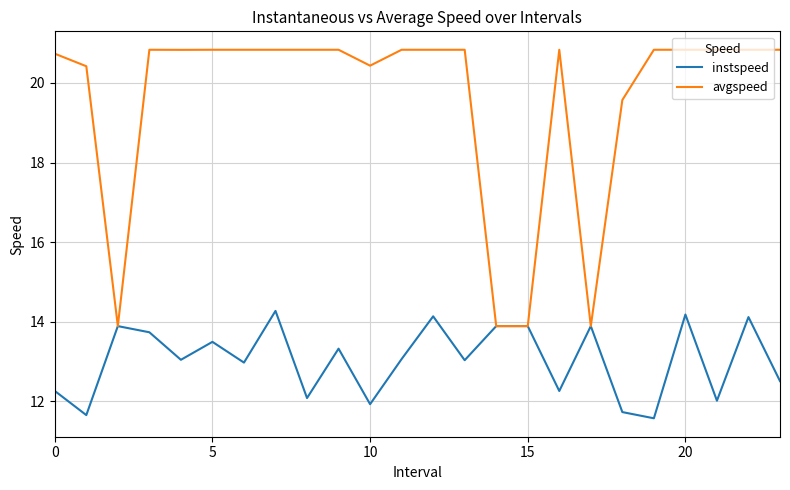

List the series in order of their overall mean, highest first.

avgspeed, instspeed